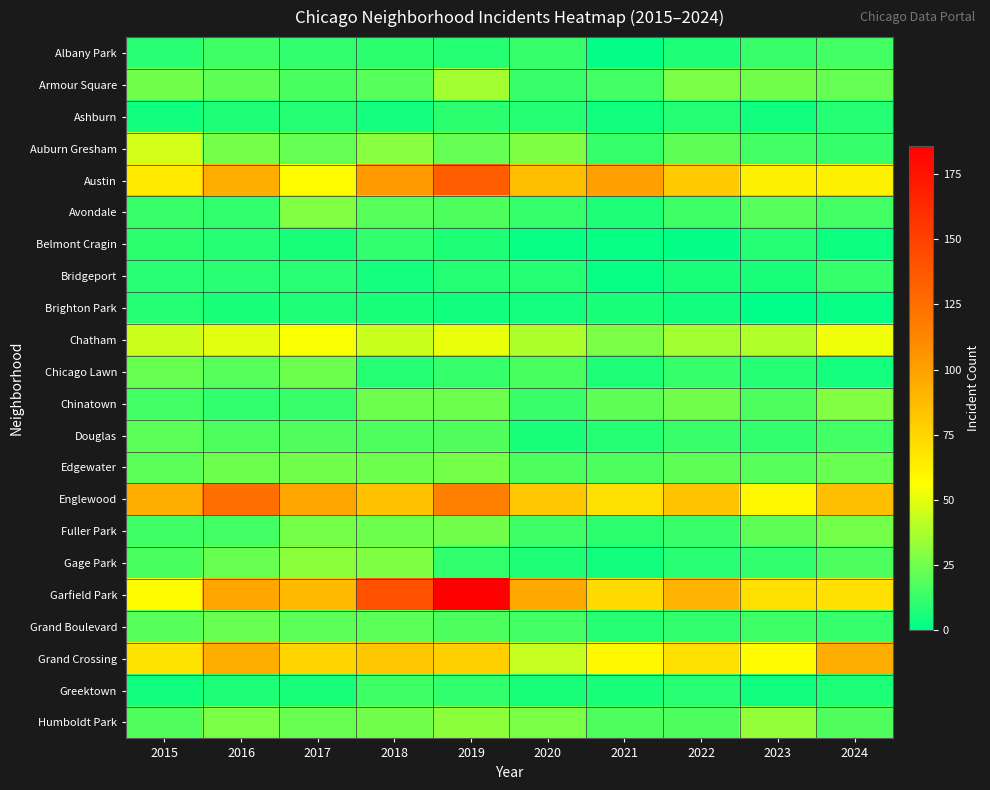

Reading left to right, list all the values displayed in this chart.

Albany Park: 2015=9	2016=14	2017=11	2018=10	2019=8	2020=12	2021=1	2022=7	2023=13	2024=15
Armour Square: 2015=25	2016=21	2017=16	2018=19	2019=36	2020=13	2021=15	2022=27	2023=25	2024=22
Ashburn: 2015=4	2016=7	2017=8	2018=5	2019=10	2020=8	2021=4	2022=8	2023=4	2024=8
Auburn Gresham: 2015=46	2016=26	2017=22	2018=30	2019=22	2020=28	2021=12	2022=21	2023=15	2024=12
Austin: 2015=66	2016=93	2017=57	2018=103	2019=135	2020=86	2021=100	2022=80	2023=63	2024=63
Avondale: 2015=13	2016=11	2017=29	2018=19	2019=17	2020=12	2021=7	2022=14	2023=19	2024=15
Belmont Cragin: 2015=10	2016=8	2017=6	2018=11	2019=7	2020=2	2021=2	2022=1	2023=8	2024=3
Bridgeport: 2015=9	2016=9	2017=9	2018=5	2019=8	2020=8	2021=2	2022=6	2023=6	2024=12
Brighton Park: 2015=8	2016=6	2017=7	2018=6	2019=4	2020=5	2021=6	2022=4	2023=0	2024=2
Chatham: 2015=45	2016=50	2017=55	2018=44	2019=51	2020=38	2021=27	2022=36	2023=39	2024=53
Chicago Lawn: 2015=23	2016=19	2017=24	2018=8	2019=12	2020=16	2021=7	2022=12	2023=8	2024=5
Chinatown: 2015=15	2016=11	2017=13	2018=24	2019=24	2020=13	2021=21	2022=25	2023=17	2024=29
Douglas: 2015=20	2016=17	2017=18	2018=17	2019=18	2020=6	2021=8	2022=13	2023=11	2024=15
Edgewater: 2015=20	2016=24	2017=25	2018=24	2019=26	2020=17	2021=17	2022=21	2023=19	2024=23
Englewood: 2015=93	2016=125	2017=98	2018=85	2019=116	2020=82	2021=71	2022=83	2023=59	2024=86
Fuller Park: 2015=14	2016=15	2017=26	2018=24	2019=25	2020=14	2021=10	2022=13	2023=21	2024=26
Gage Park: 2015=16	2016=23	2017=31	2018=28	2019=11	2020=7	2021=4	2022=9	2023=11	2024=17
Garfield Park: 2015=57	2016=97	2017=88	2018=141	2019=186	2020=96	2021=73	2022=92	2023=71	2024=70
Grand Boulevard: 2015=19	2016=23	2017=20	2018=20	2019=17	2020=15	2021=8	2022=11	2023=14	2024=12
Grand Crossing: 2015=69	2016=93	2017=75	2018=82	2019=78	2020=43	2021=59	2022=71	2023=58	2024=94
Greektown: 2015=4	2016=7	2017=6	2018=14	2019=11	2020=6	2021=6	2022=9	2023=4	2024=7
Humboldt Park: 2015=18	2016=27	2017=23	2018=25	2019=31	2020=27	2021=17	2022=17	2023=32	2024=18